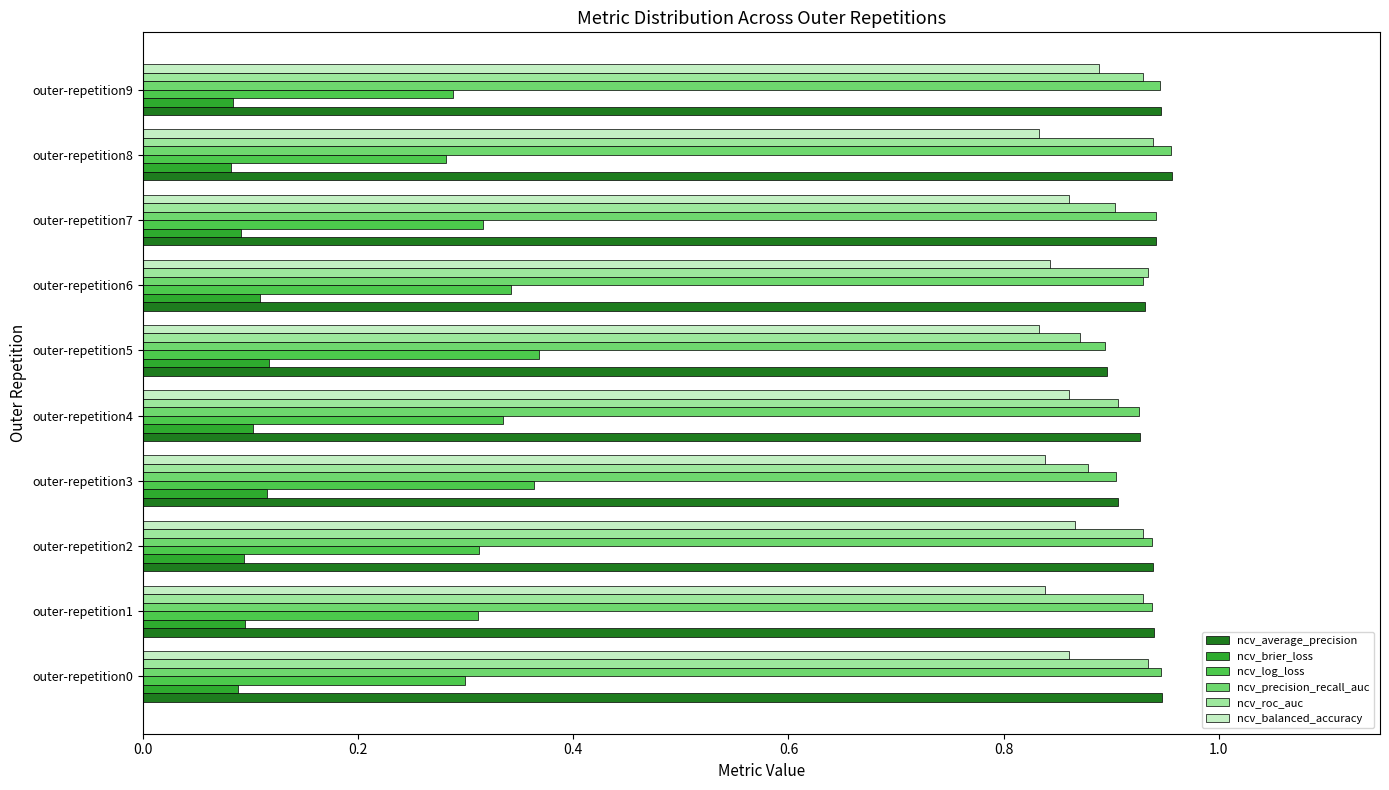

The ncv_log_loss series shows 0.5 at outer-repetition6. True or false?

False